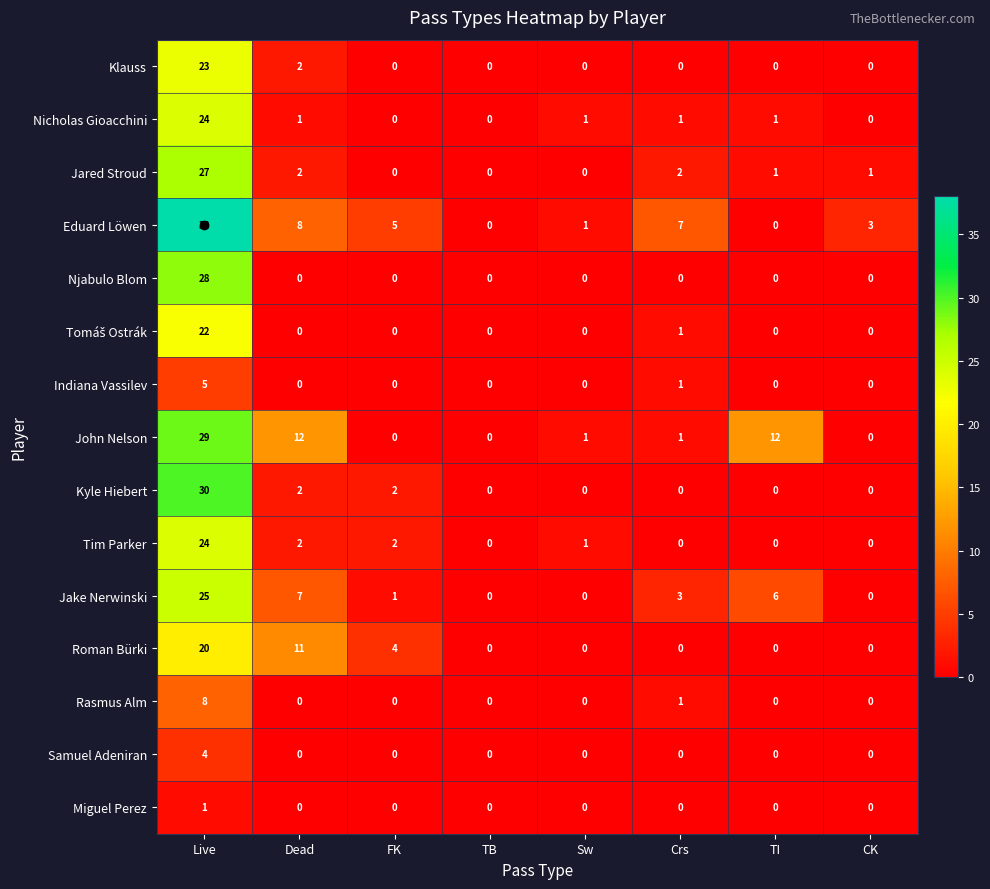

The Jared Stroud series shows 2 at CK. True or false?

False